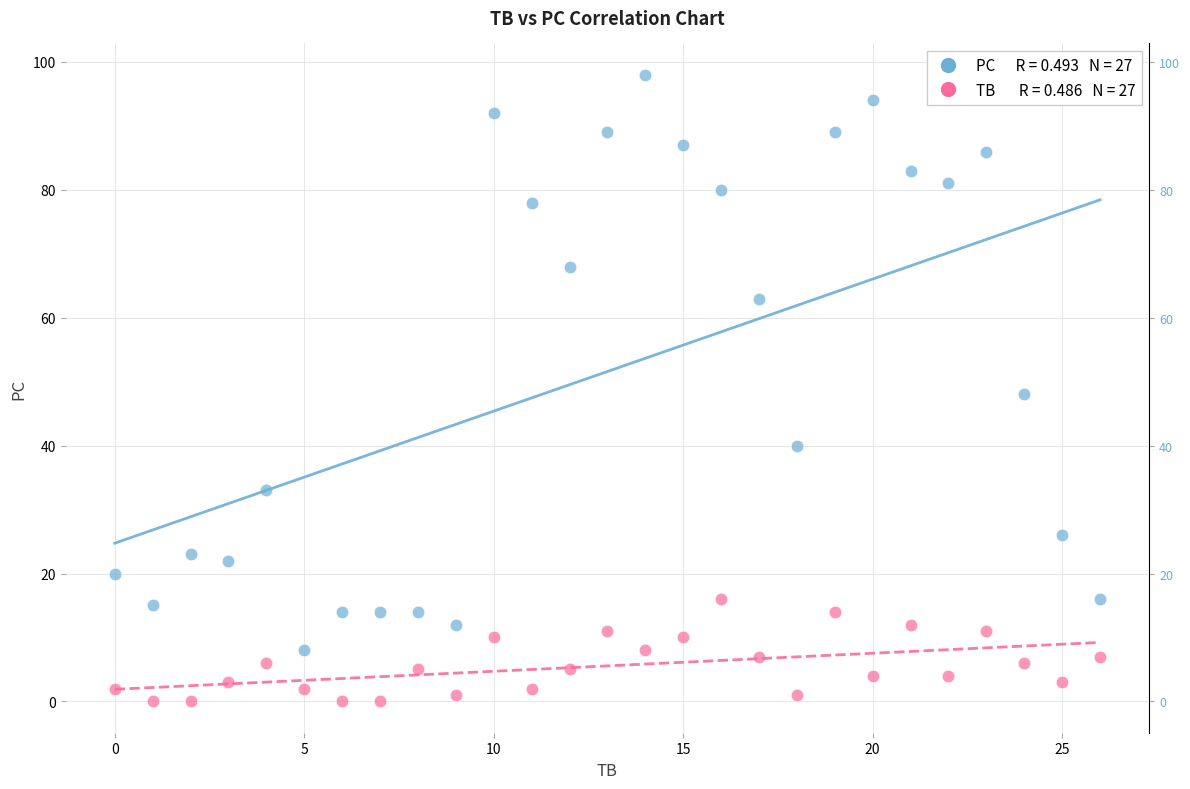

How many points are shown in the scatter plot?

54